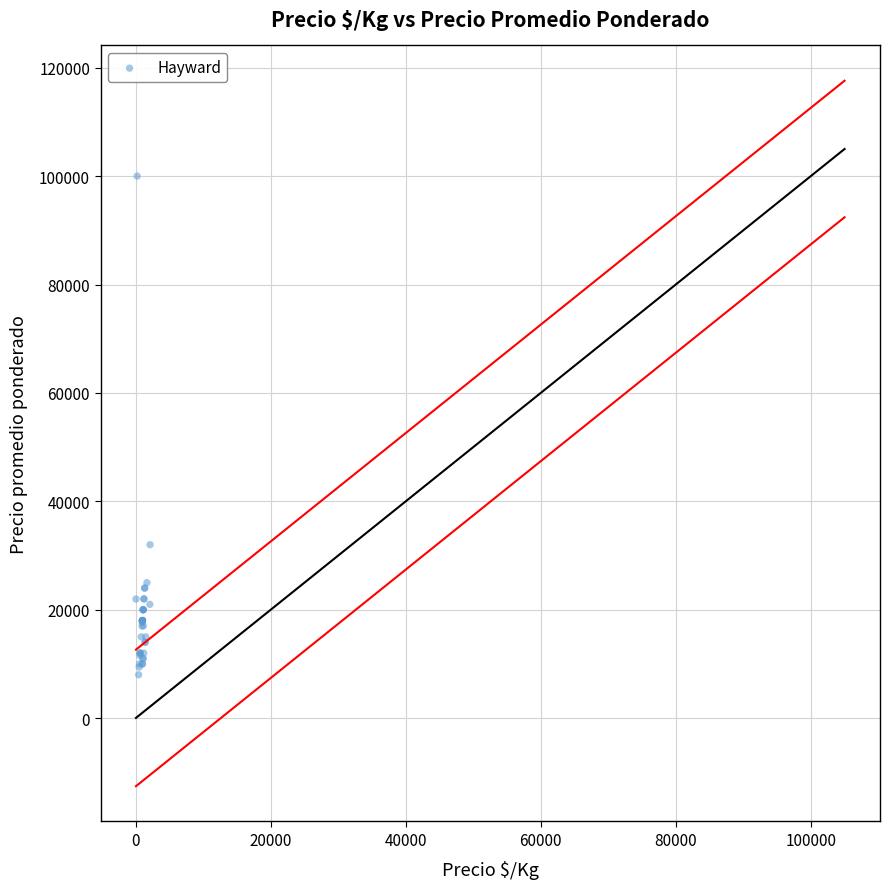

What Y value in the scatter plot is closest to 54000?

32000